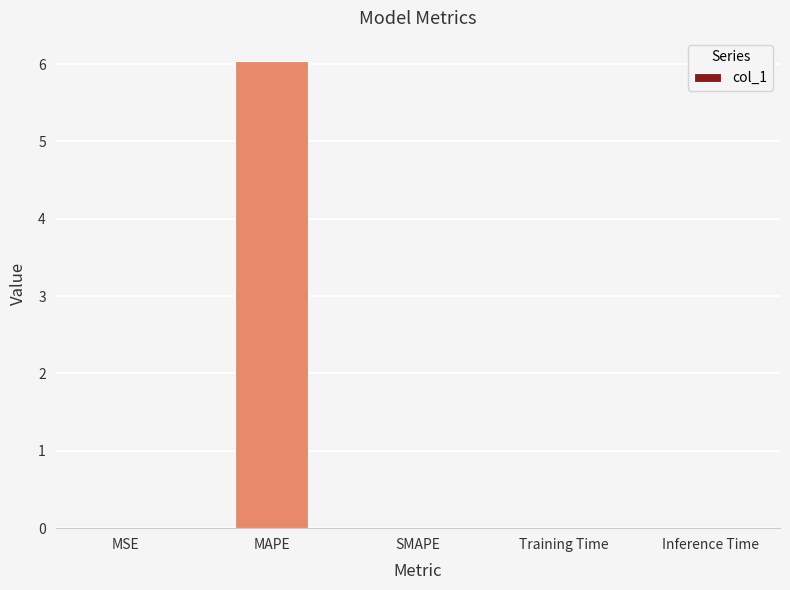

True or false: the data shows -2.9 at SMAPE.

False